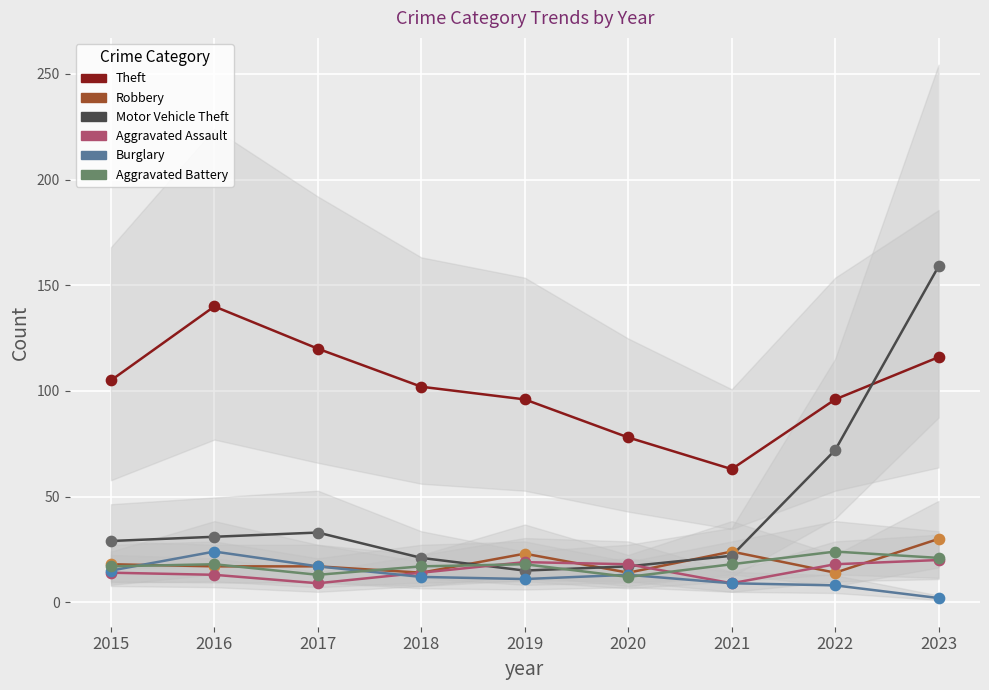

Which series reaches the minimum Y coordinate?

Burglary